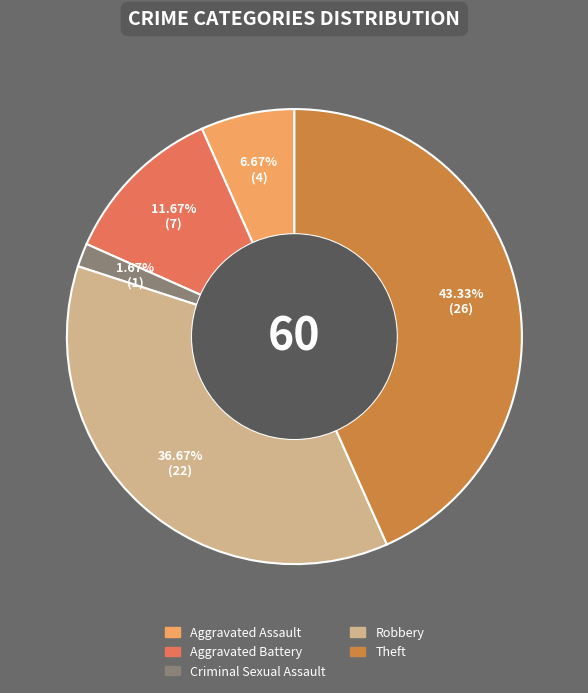

How many segments does this pie chart have?

5